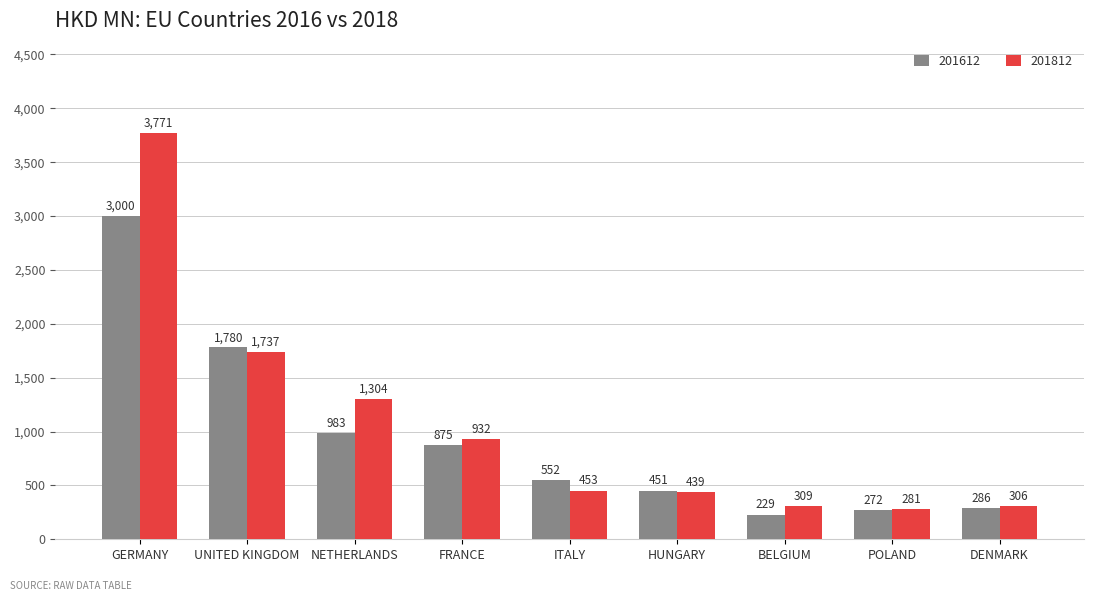

How many groups of bars are there?

9